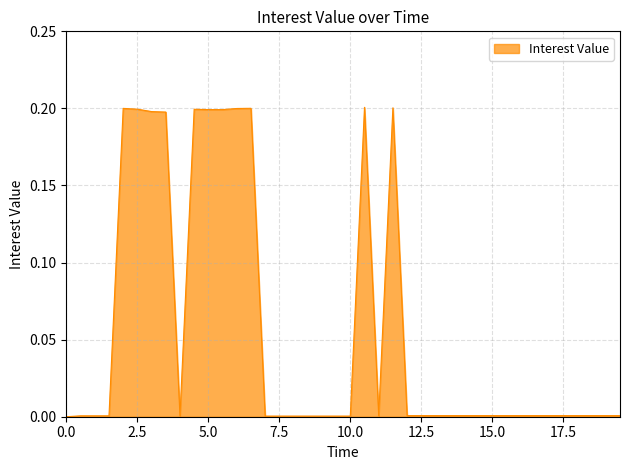

True or false: the data shows 0.3 at 5.0.

False